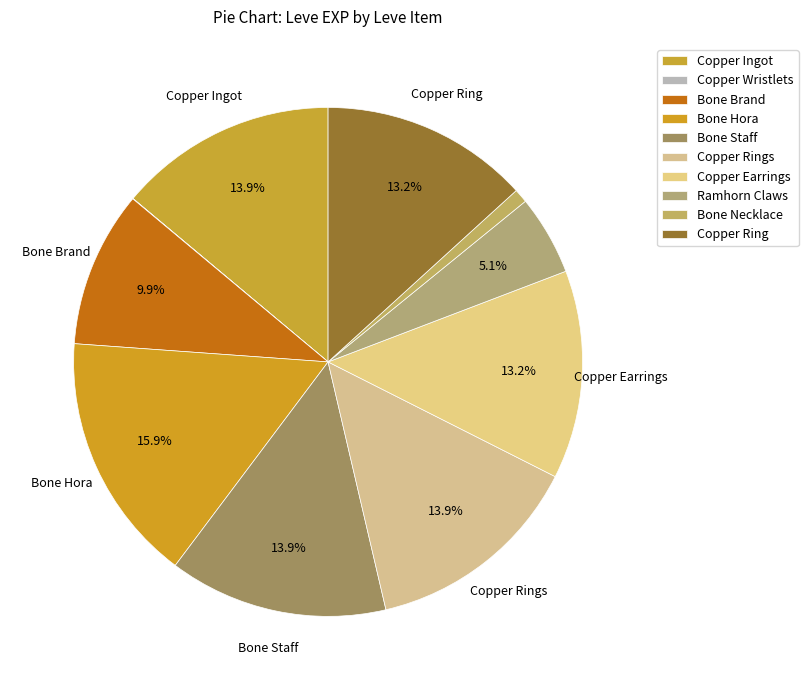

The Bone Staff slice represents 3% of the pie. True or false?

False